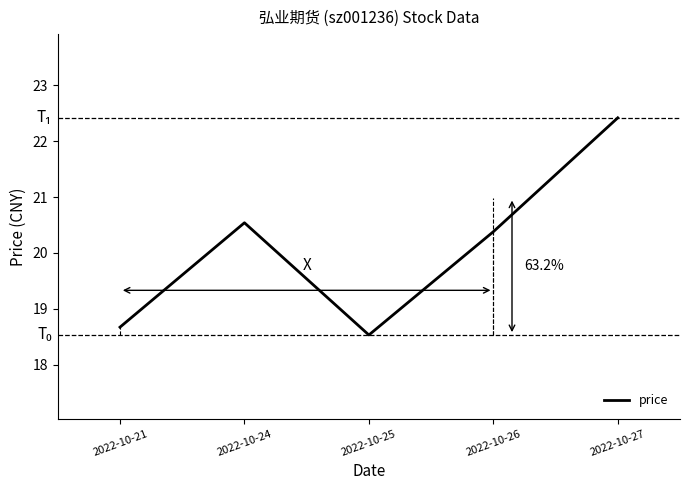

Reading left to right, what are all the values shown in this chart?

18.7	20.5	18.5	20.4	22.4